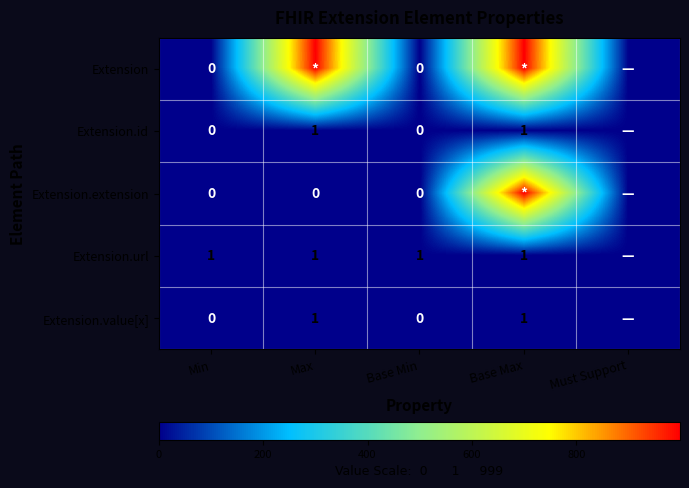

Is it true that Extension.url equals 1 at Base Min?

True